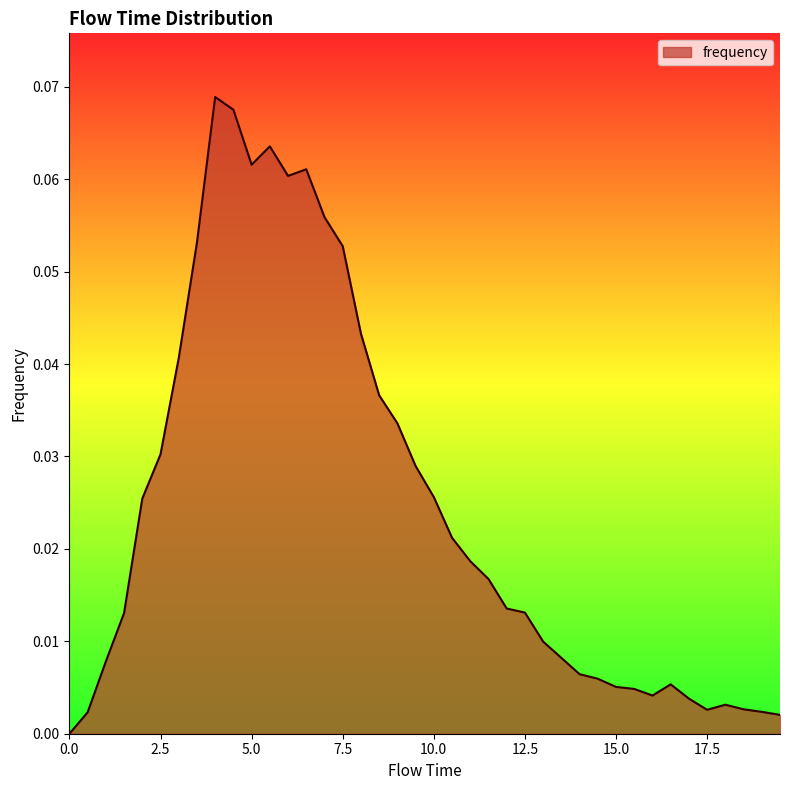

True or false: the data has more than 2 interior local peaks.

True